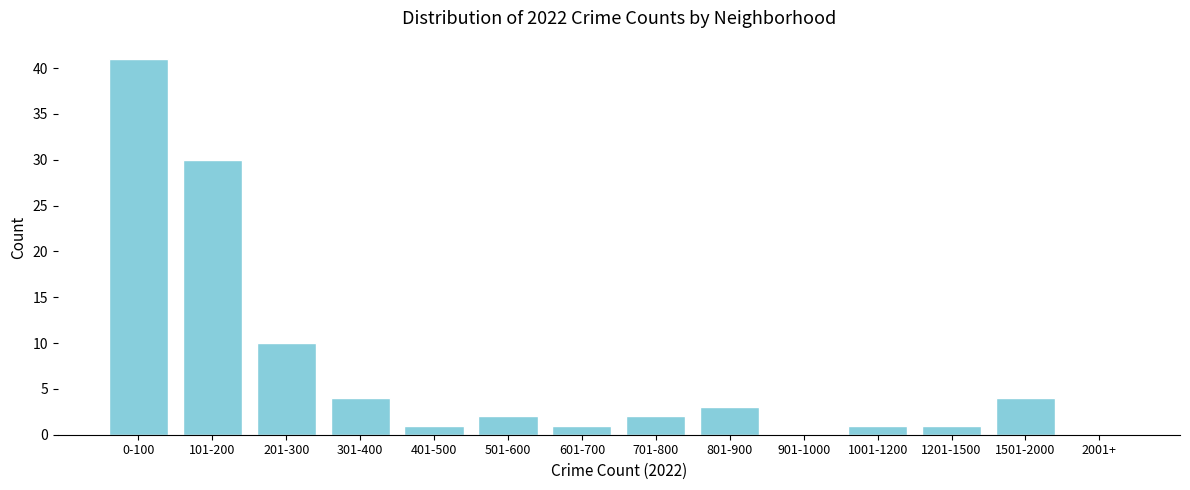

Reading left to right, extract all data points from this chart.

0-100=41	101-200=30	201-300=10	301-400=4	401-500=1	501-600=2	601-700=1	701-800=2	801-900=3	901-1000=0	1001-1200=1	1201-1500=1	1501-2000=4	2001+=0